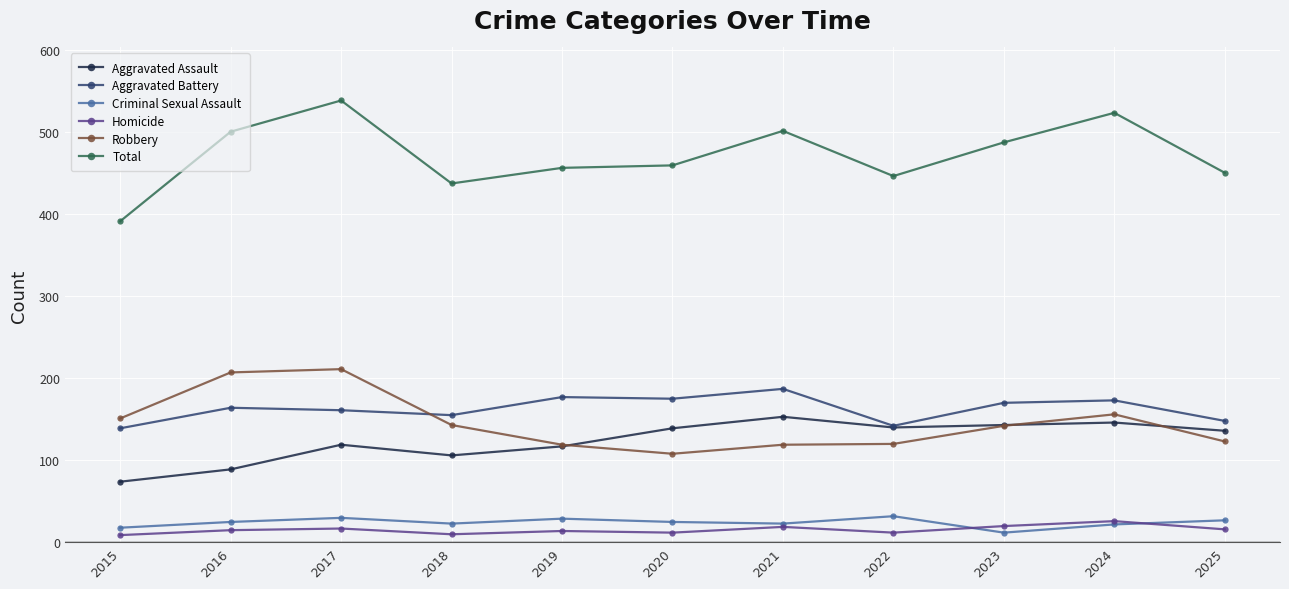

The Aggravated Battery series shows 175 at 2020. True or false?

True